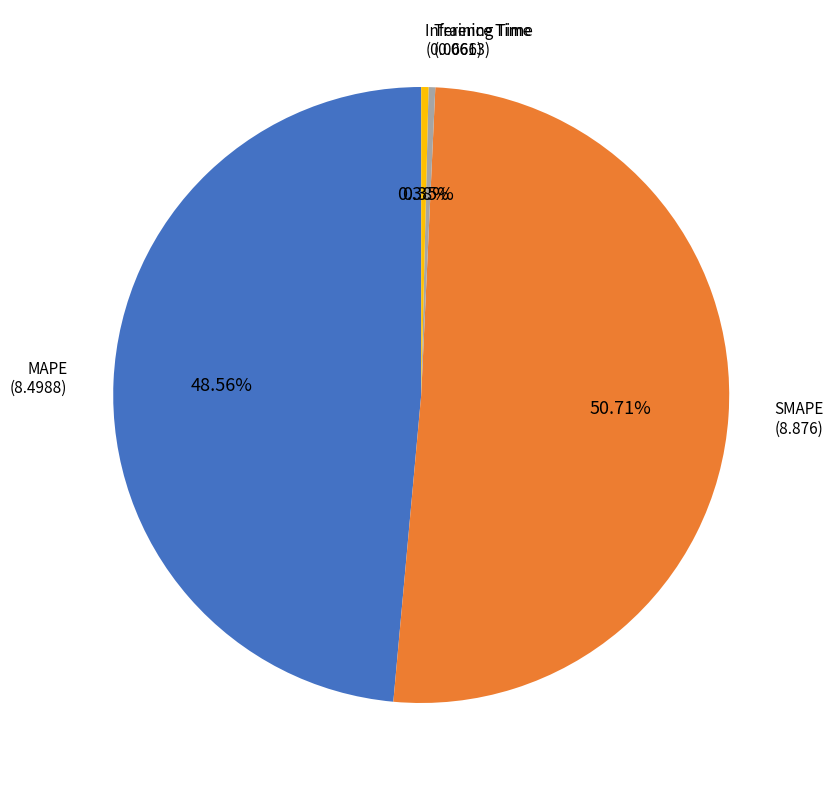

True or false: Training Time accounts for 0% of the total.

True